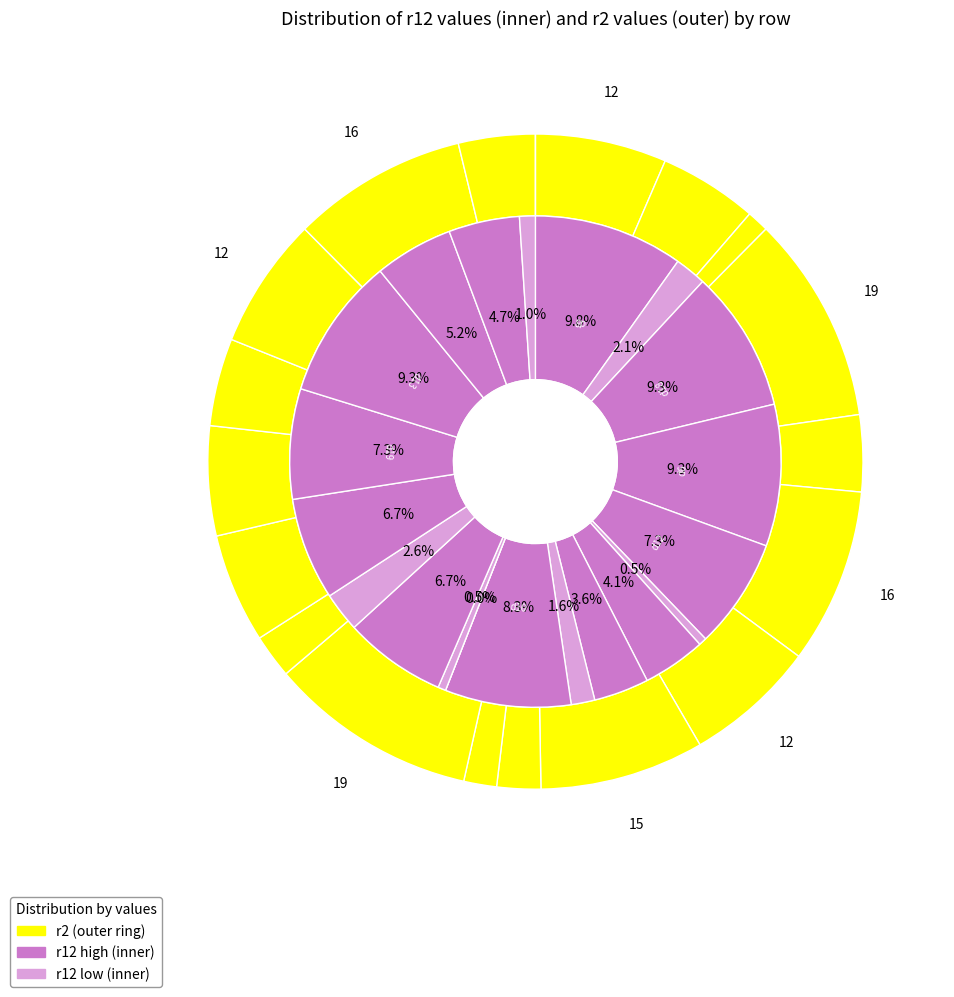

Is it true that 8 is 1% of the pie?

False